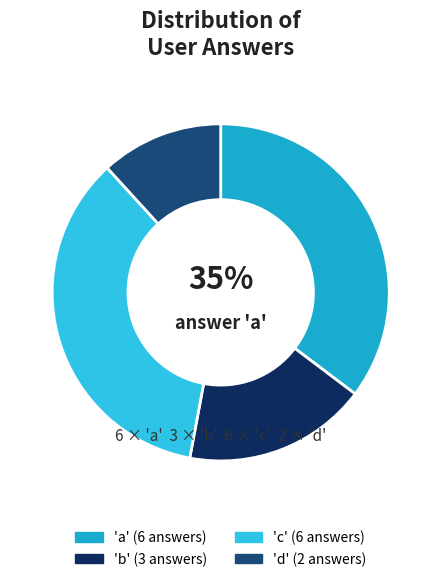

Is there any slice that represents more than half of the pie?

No